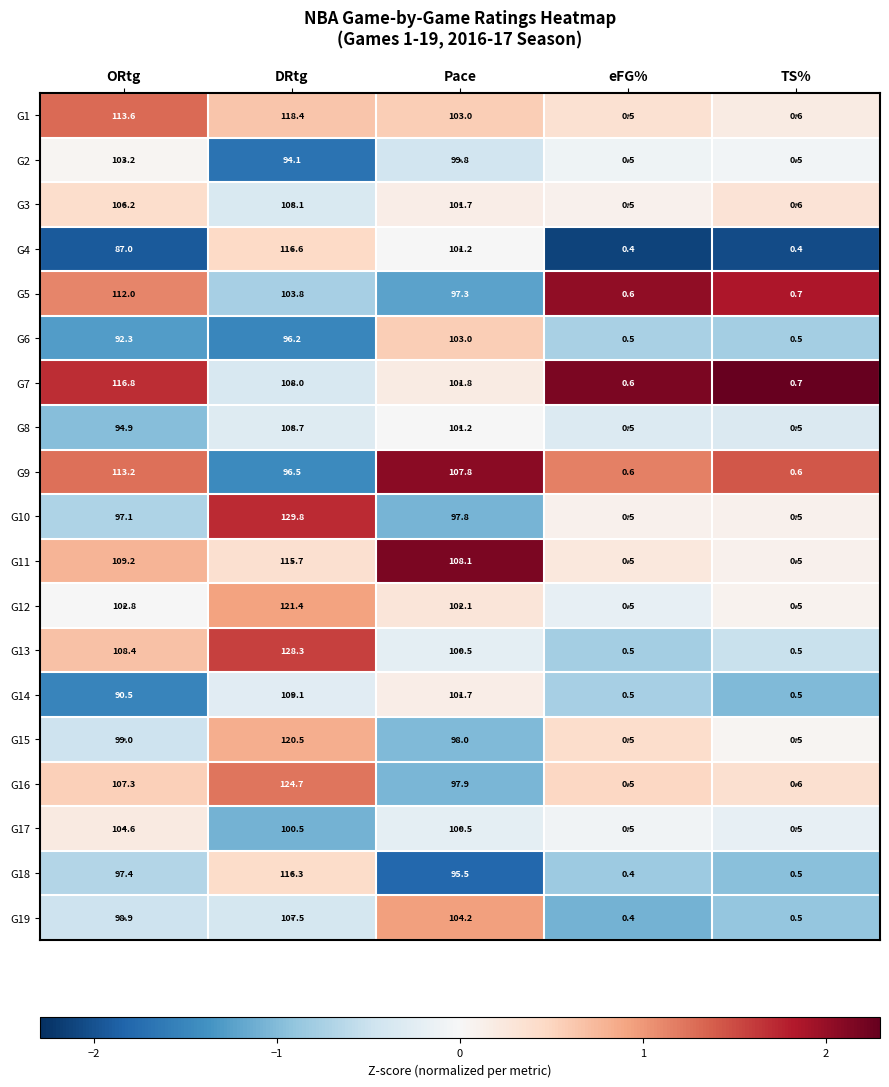

Which category has the highest value in the G3 series?

DRtg